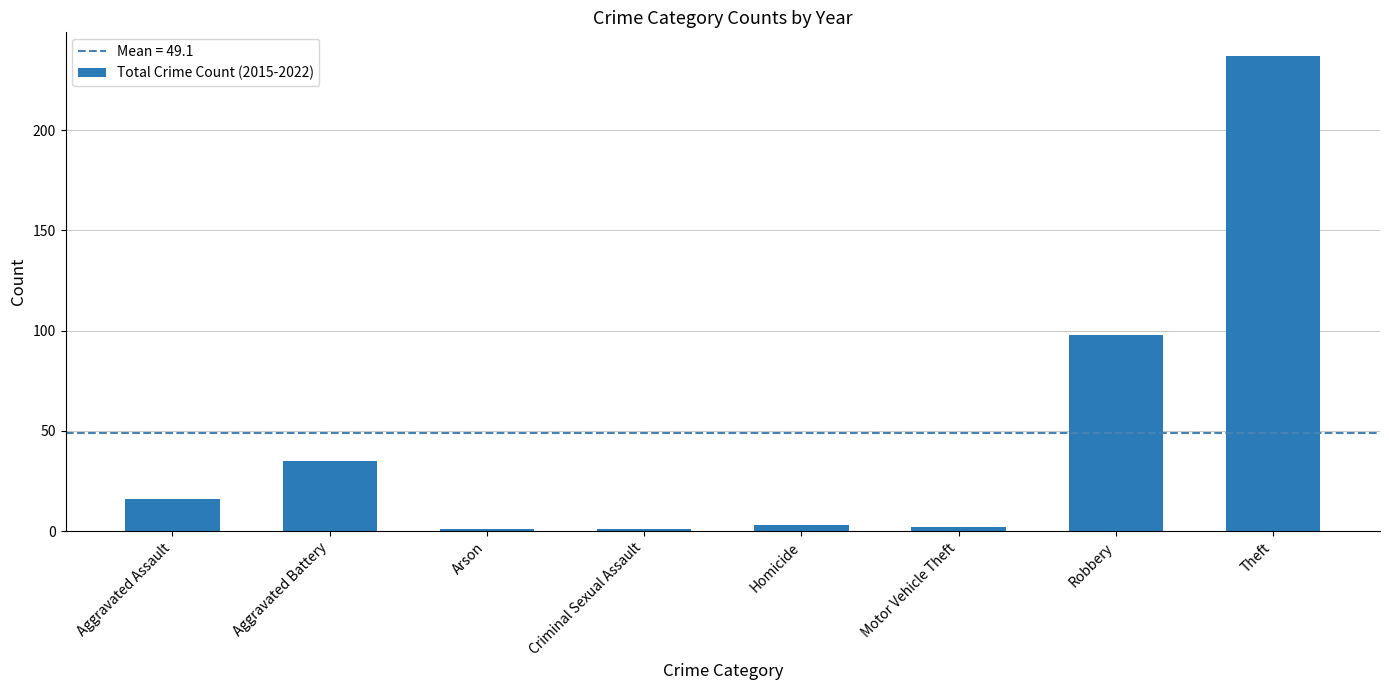

The chart shows a value of 169 at Robbery. True or false?

False